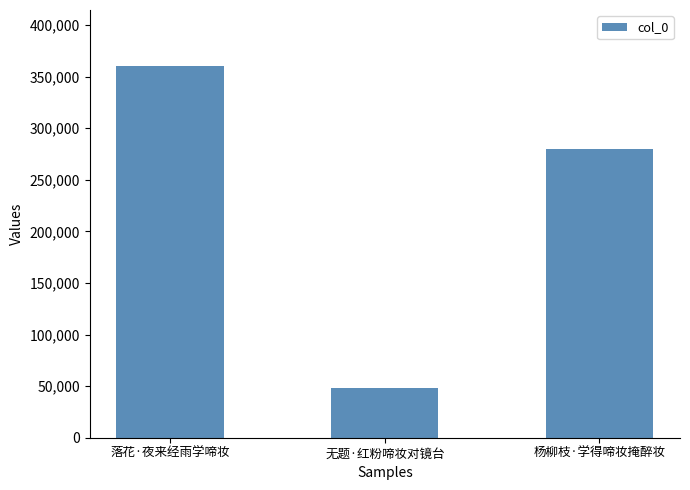

Does the chart contain stacked bars?

No